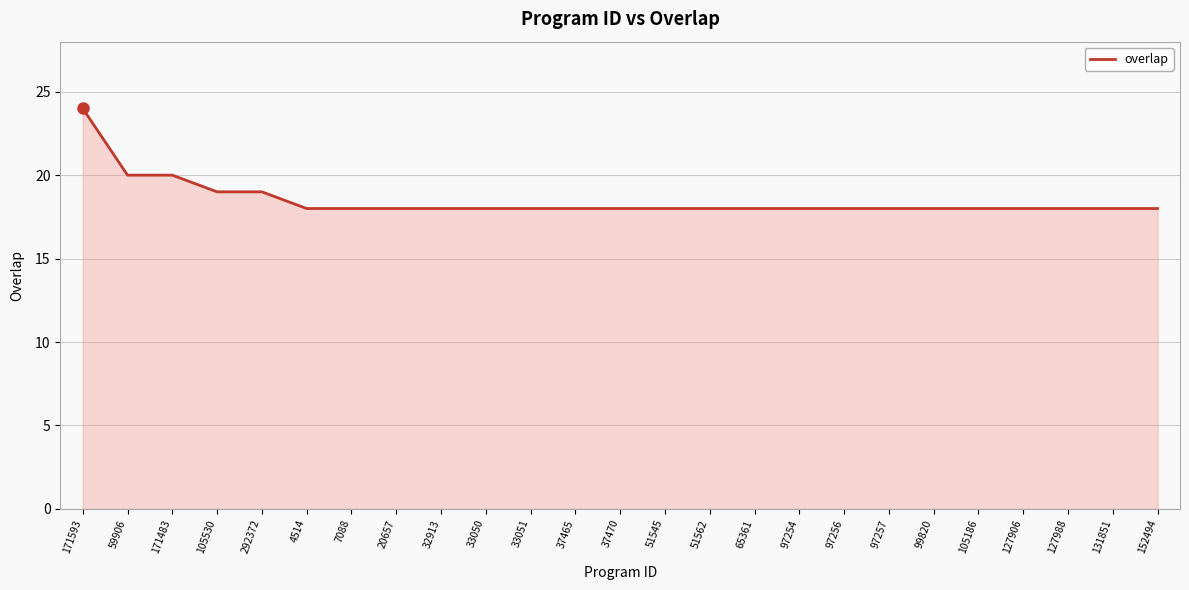

Approximately how many times larger is the value at 127988 compared to 4514?

1.0